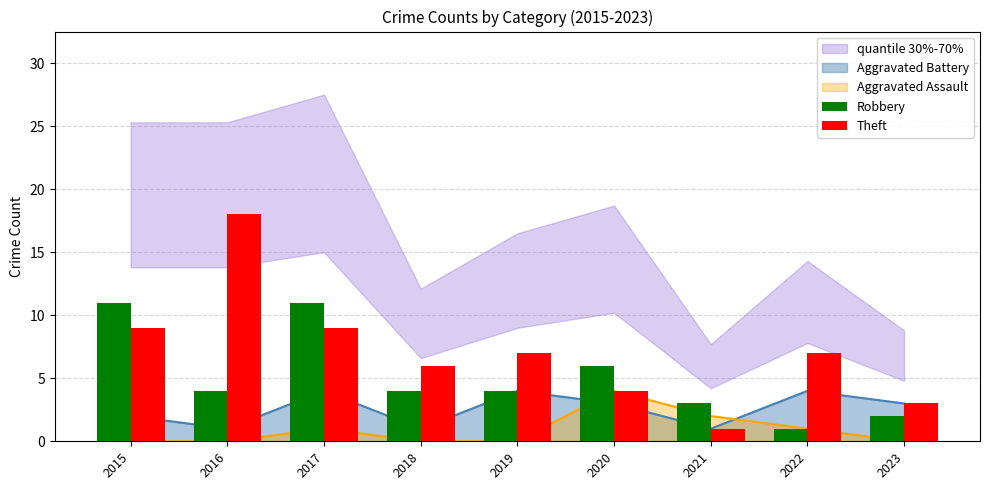

Reading right to left, list all the values displayed in this chart.

Robbery: 2	1	3	6	4	4	11	4	11
Theft: 3	7	1	4	7	6	9	18	9